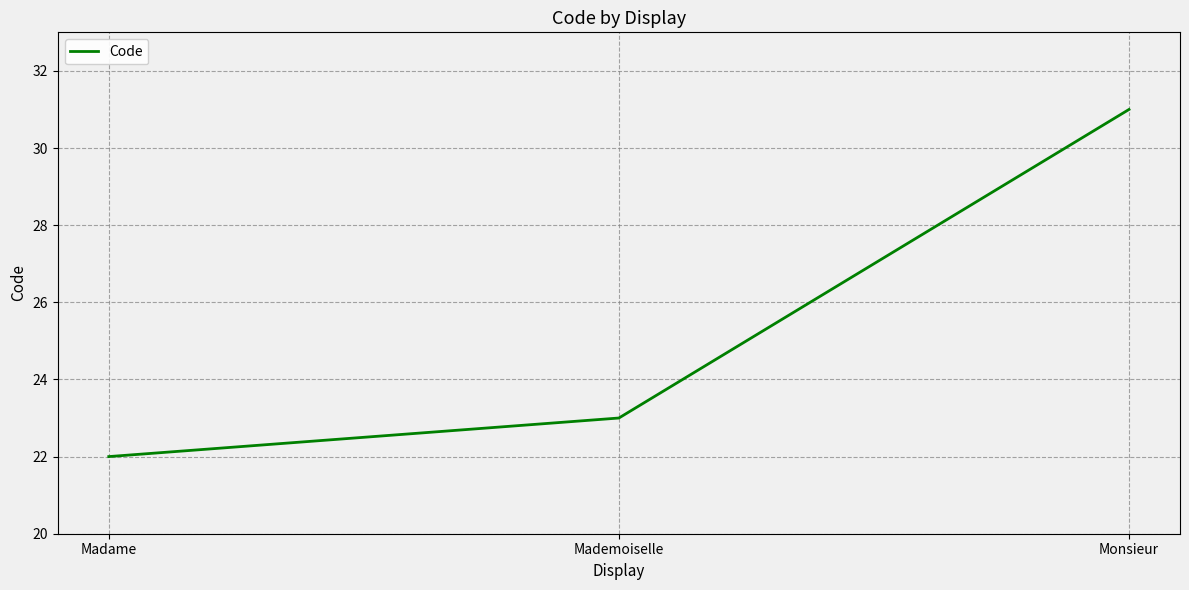

What position from the right is Mademoiselle?

2